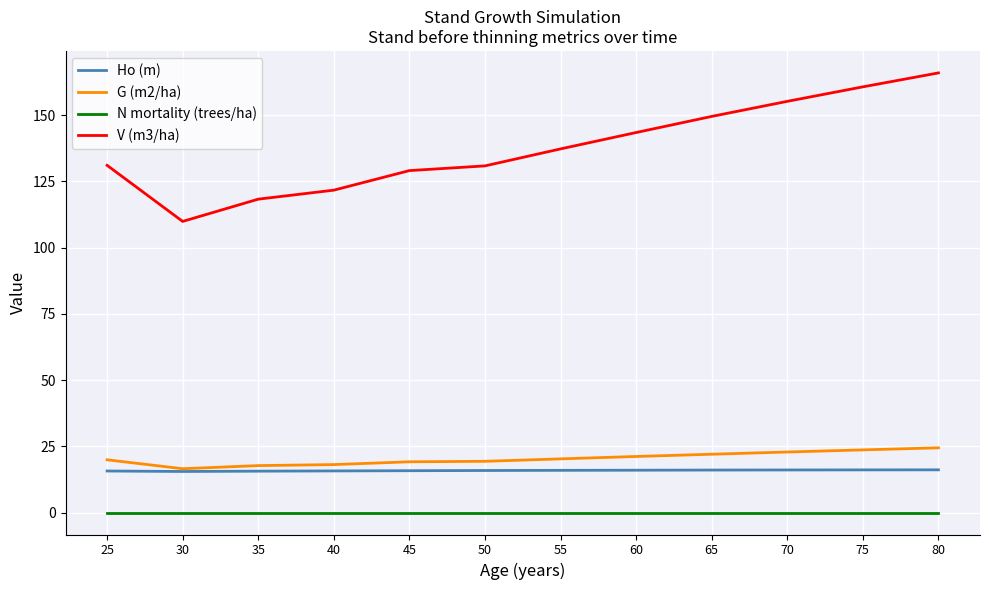

How many categories are shown in the chart?

12